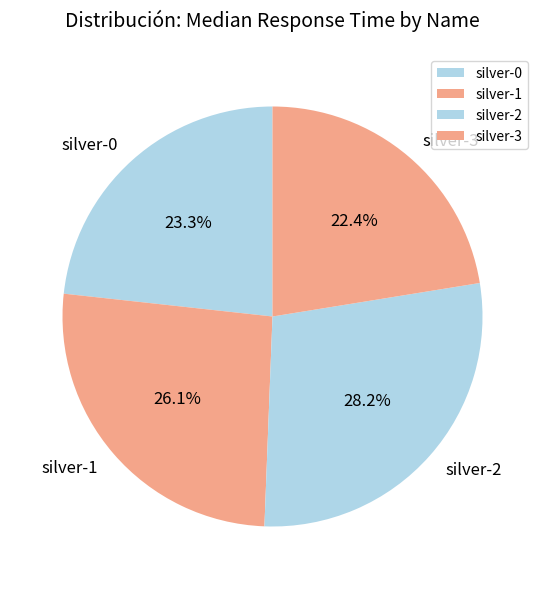

Is it true that silver-3 is 22% of the pie?

True